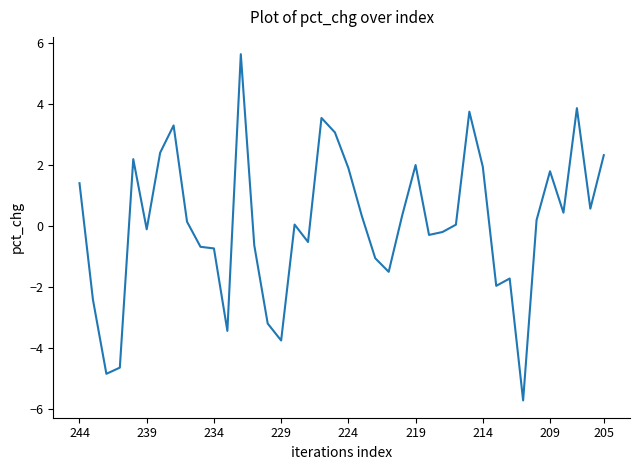

What is the difference between the maximum and minimum values?

11.4